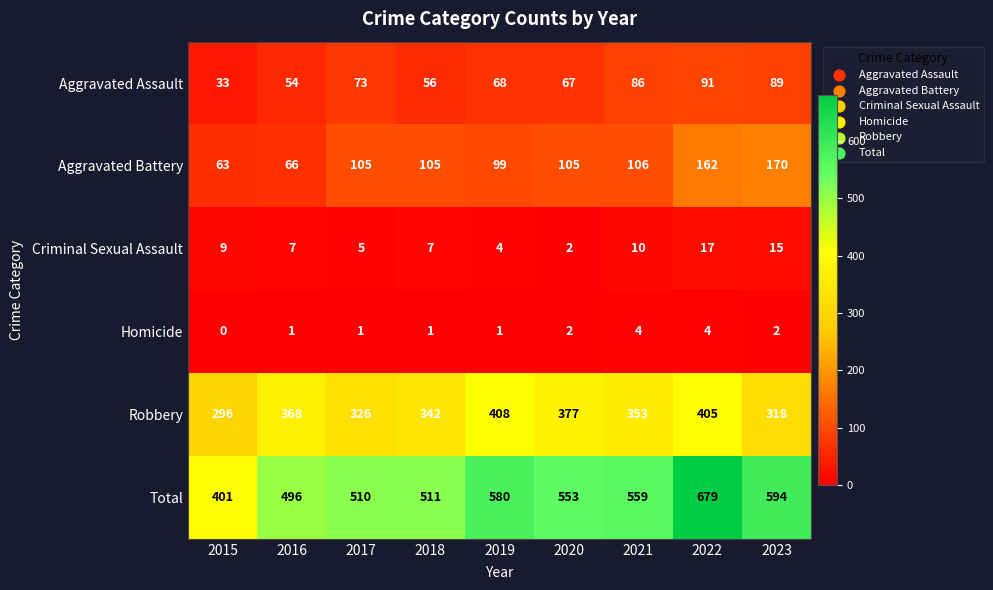

What is the maximum value for Aggravated Battery?

170